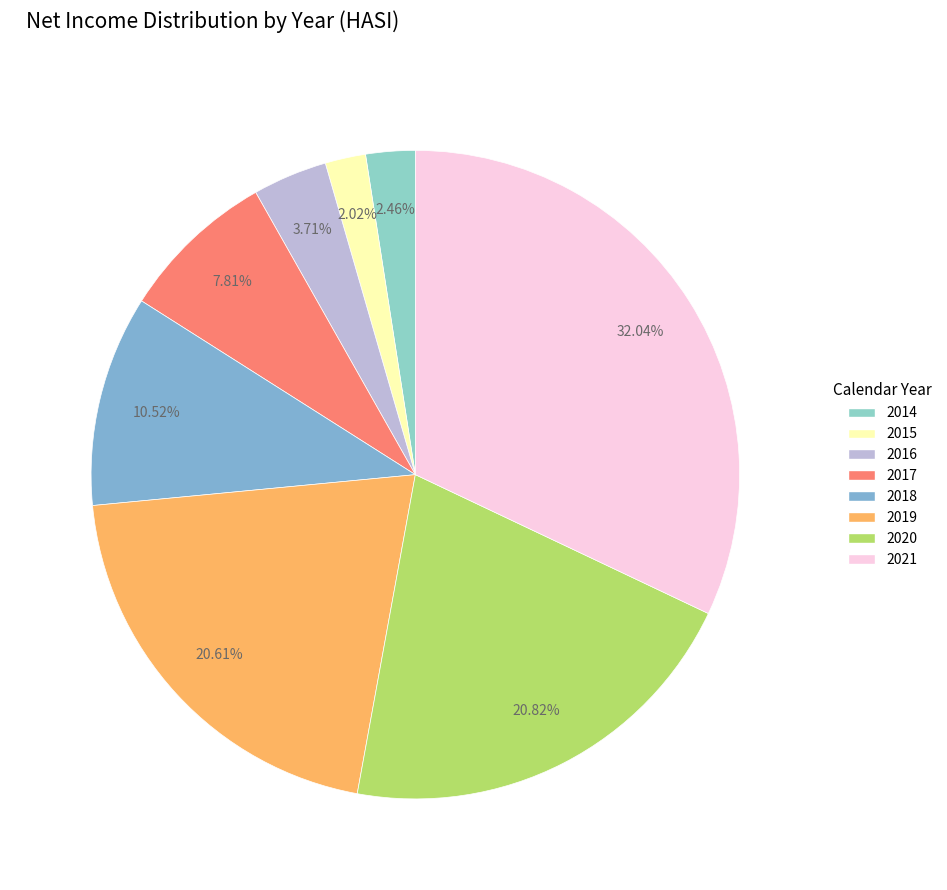

How many segments does this pie chart have?

8